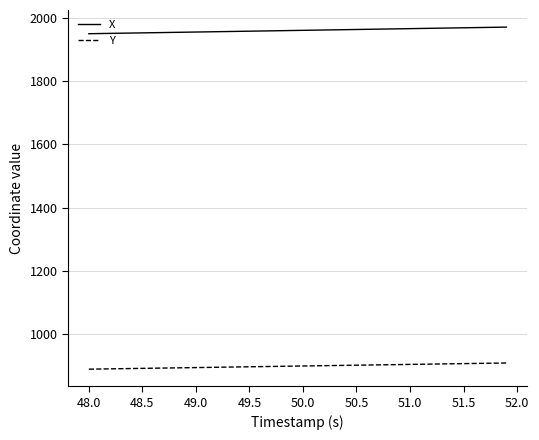

Which series has the largest total across all categories?

X